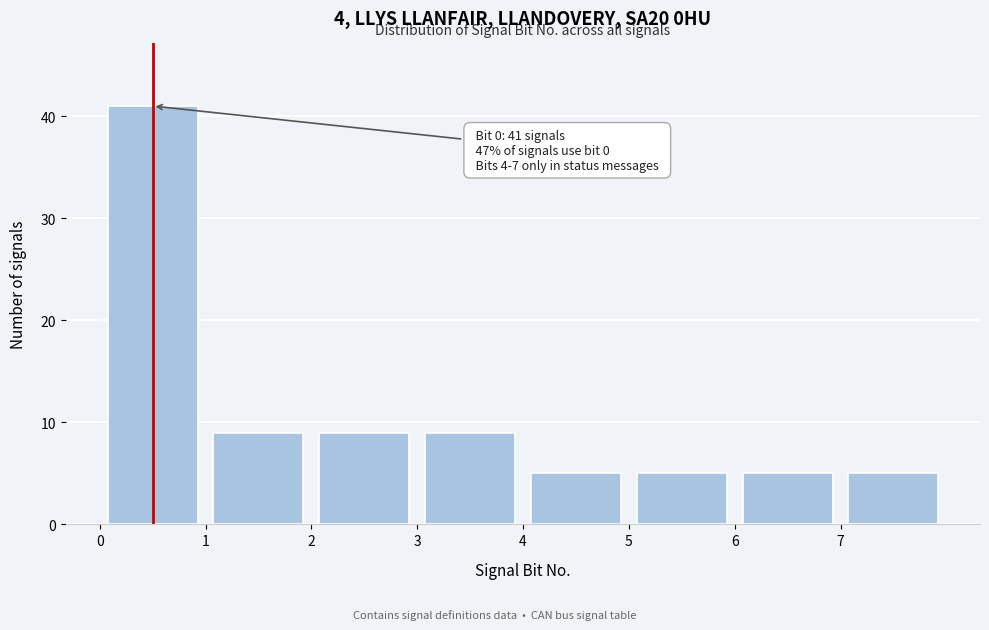

Over which range of the x-axis is the bar tallest?

0 to 1